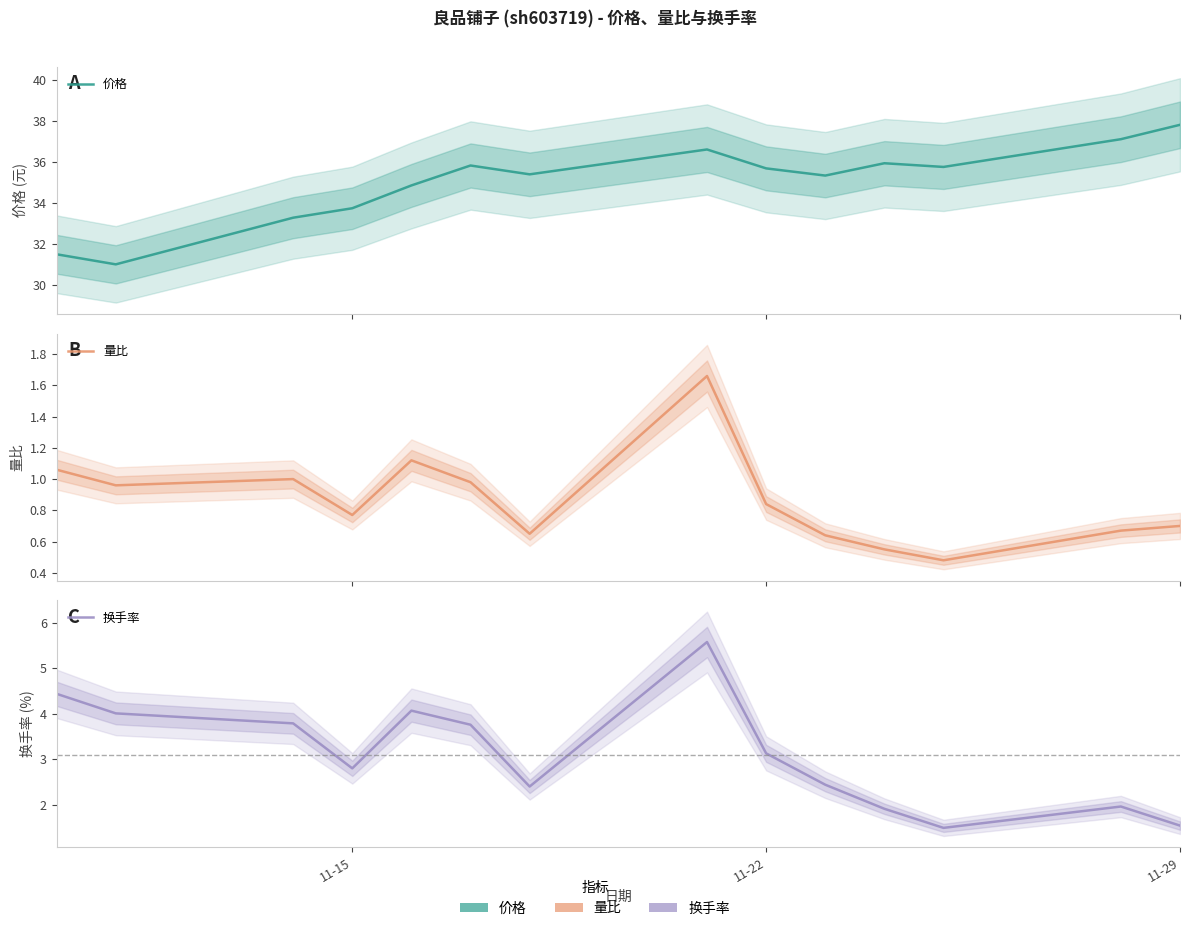

True or false: 量比 and 价格 intersect in this chart.

False